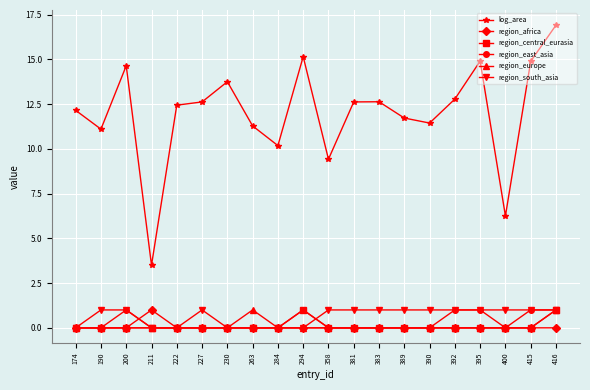

What is the greatest value displayed?

16.9